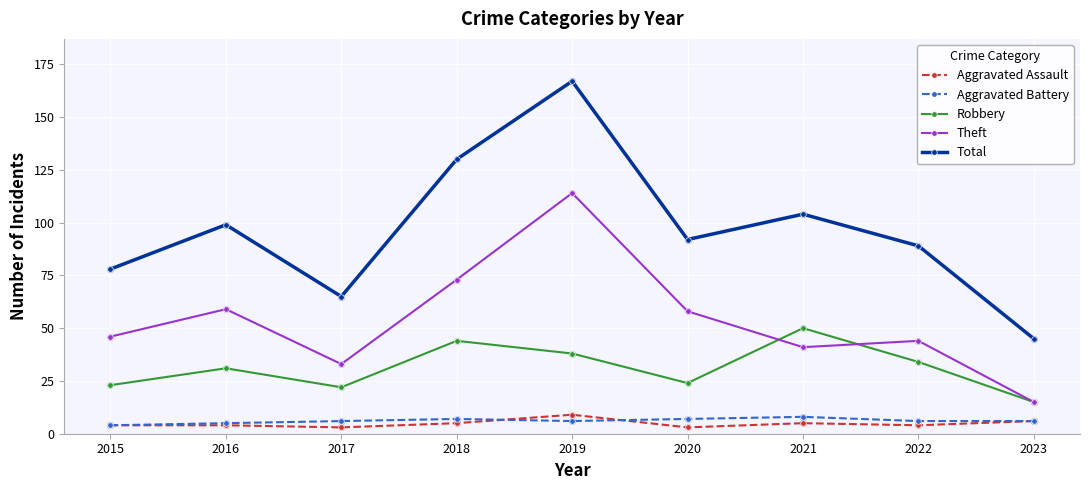

Which series changed the most between 2018 and 2019?

Theft